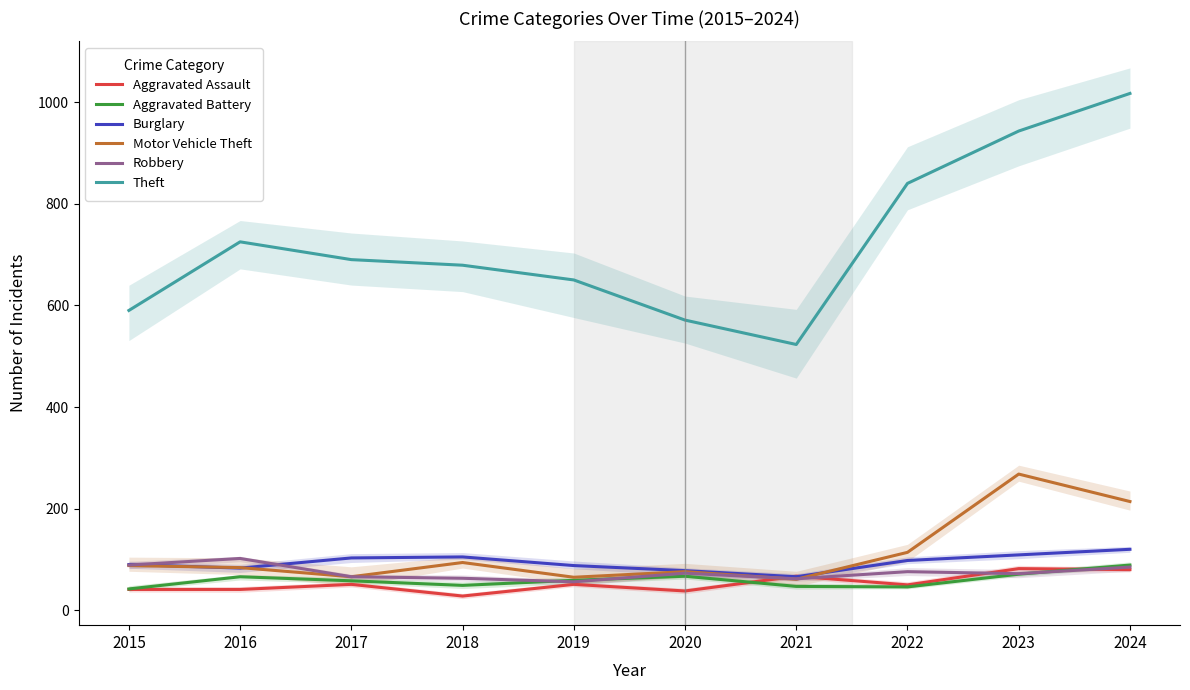

What is the difference between the maximum and minimum values in the Robbery series?

46